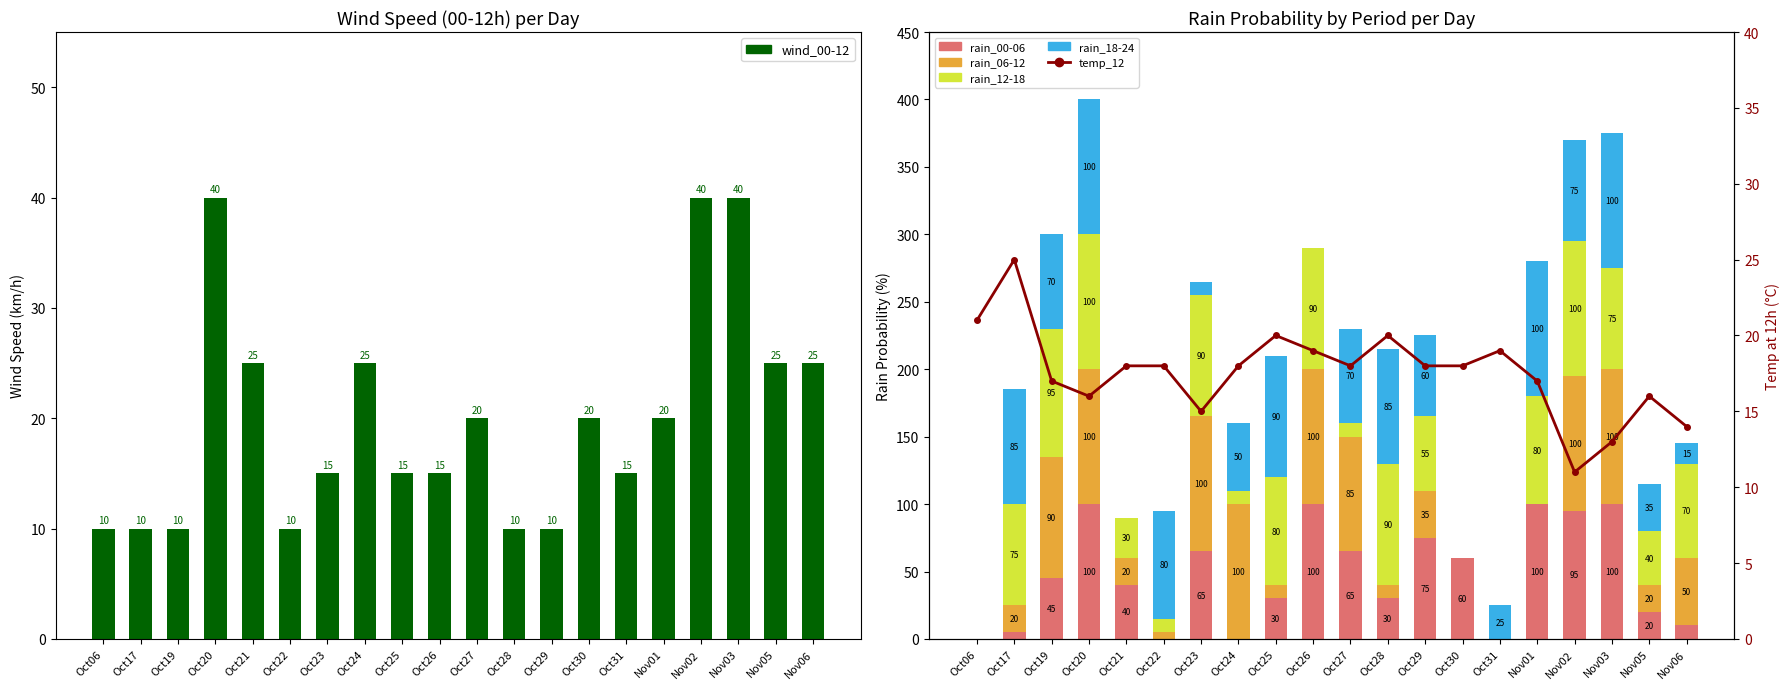

What is the difference between the rain_00-06 values at Oct17 and Oct28?

25